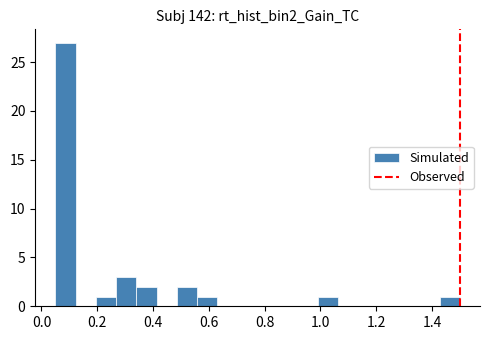

Around what value on the x-axis is the tallest bar? Give the approximate position of its centre, as read against the axis.

0.08